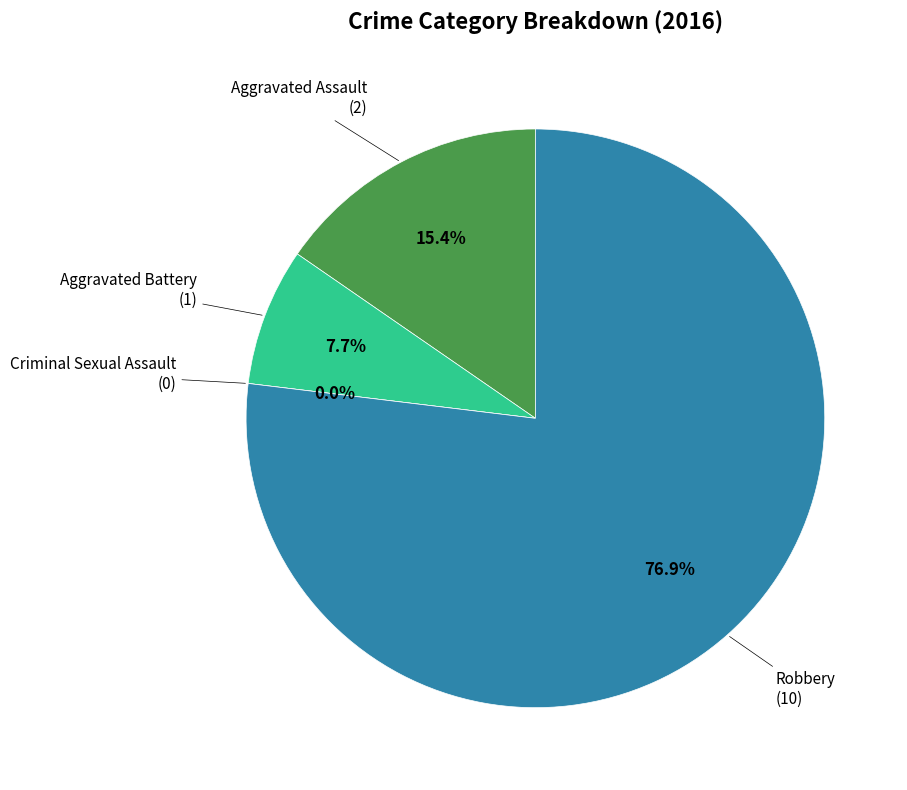

What is the majority slice?

Robbery